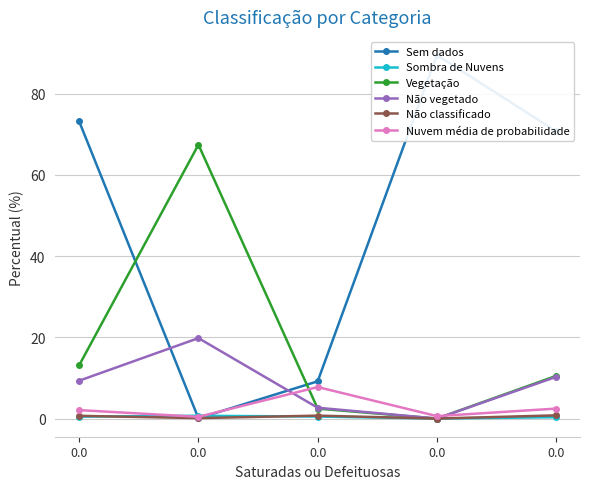

Is this an area chart (filled region under the line)?

No